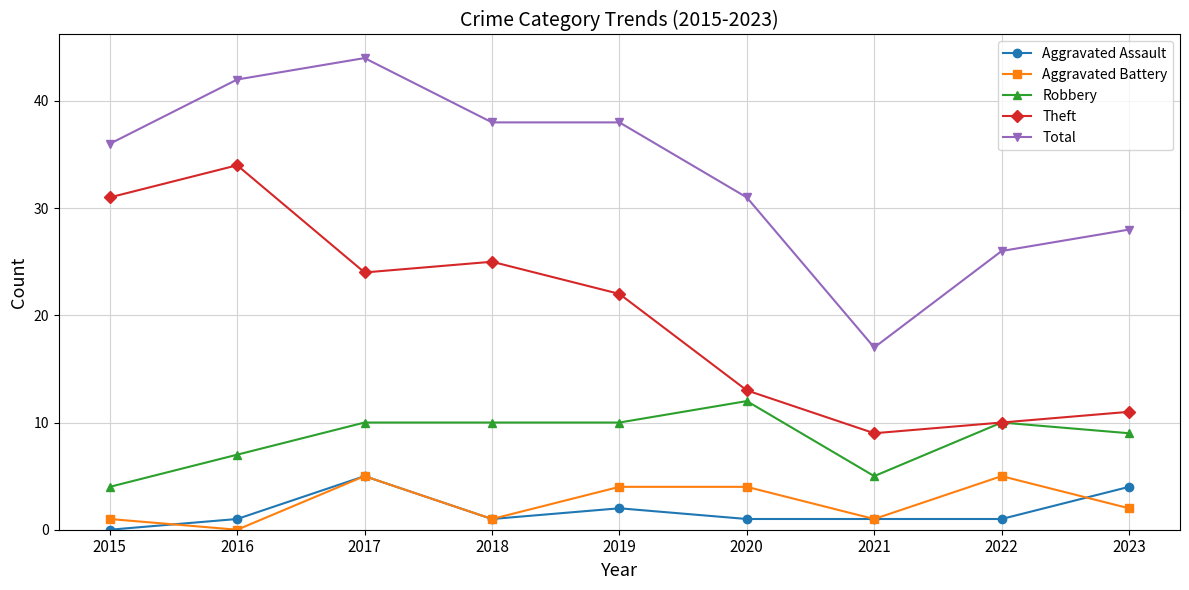

Is it true that Total equals 49 at 2015?

False